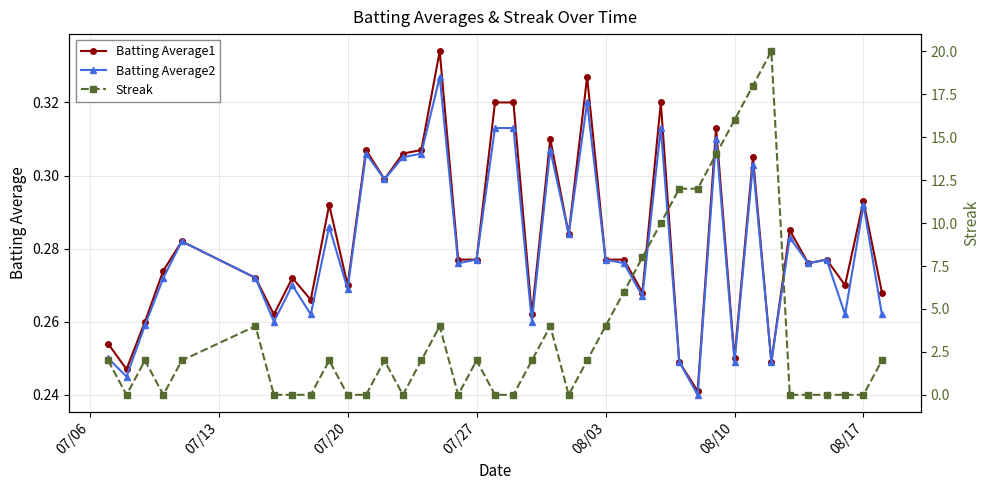

The value of Batting Average1 at 07/27 is 0.1. True or false?

False